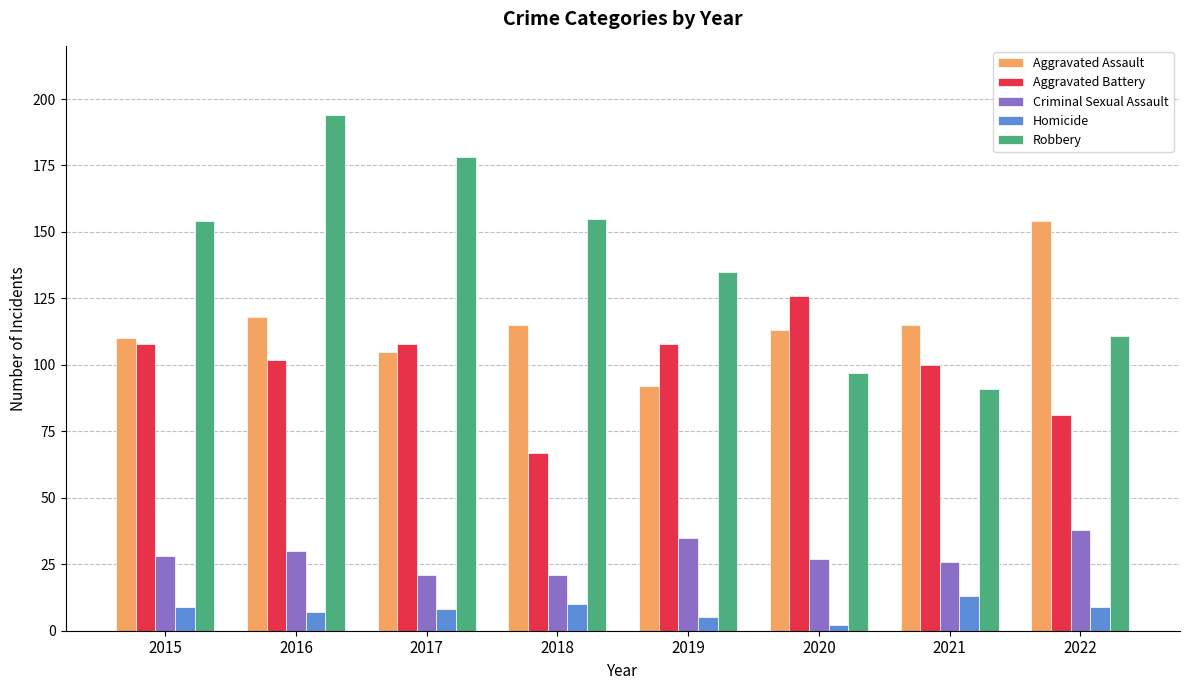

What is the value of the Homicide bar at the 7th from the left?

13